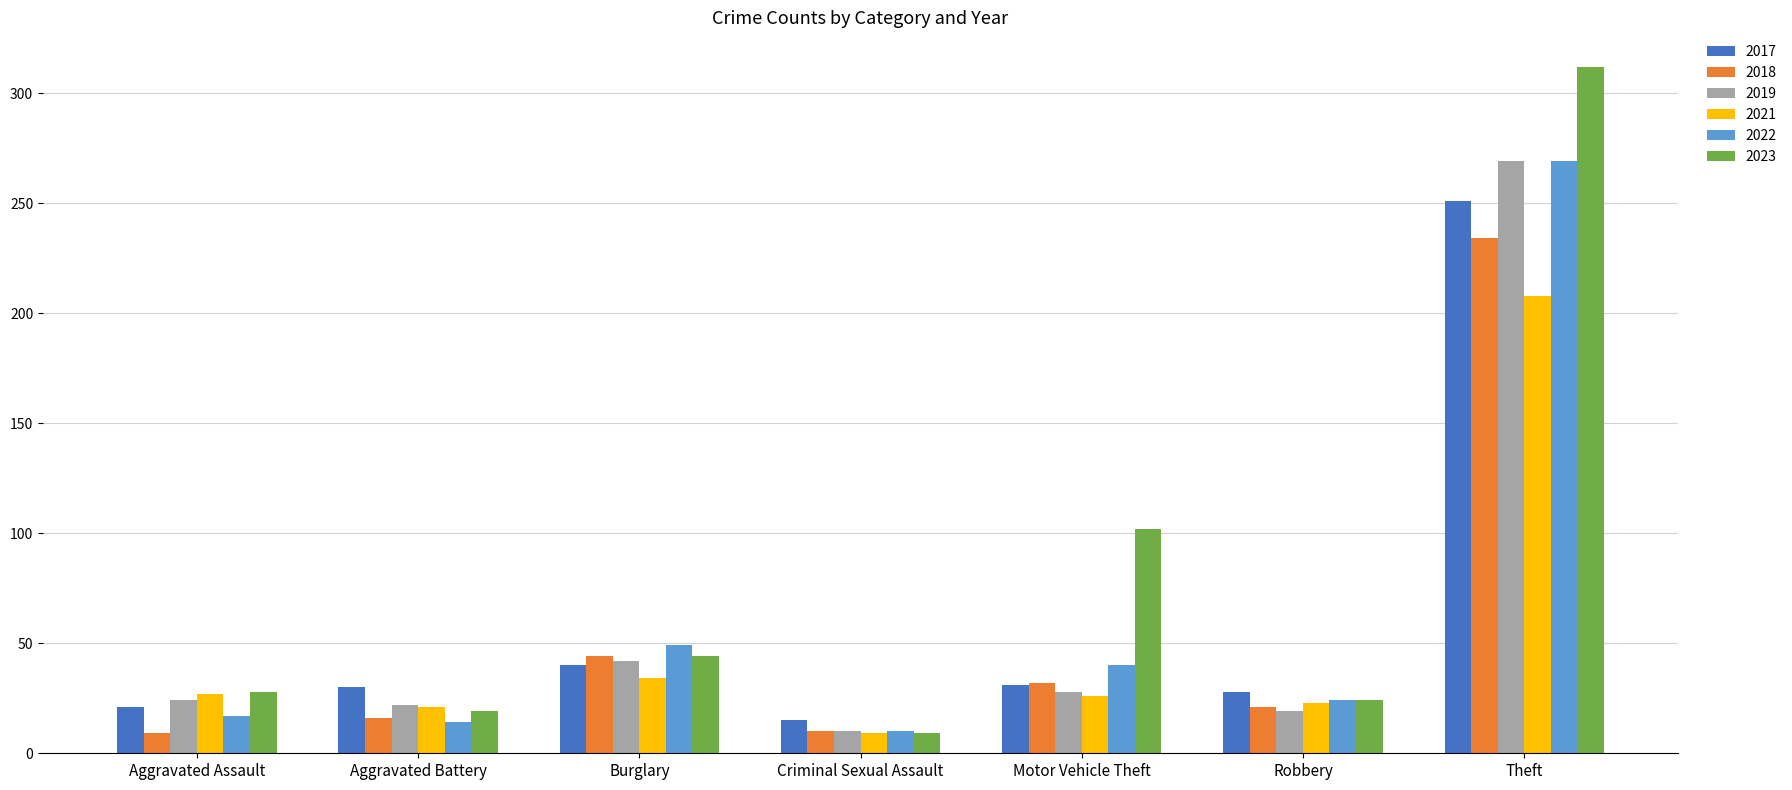

Which series has the largest total across all categories?

2023